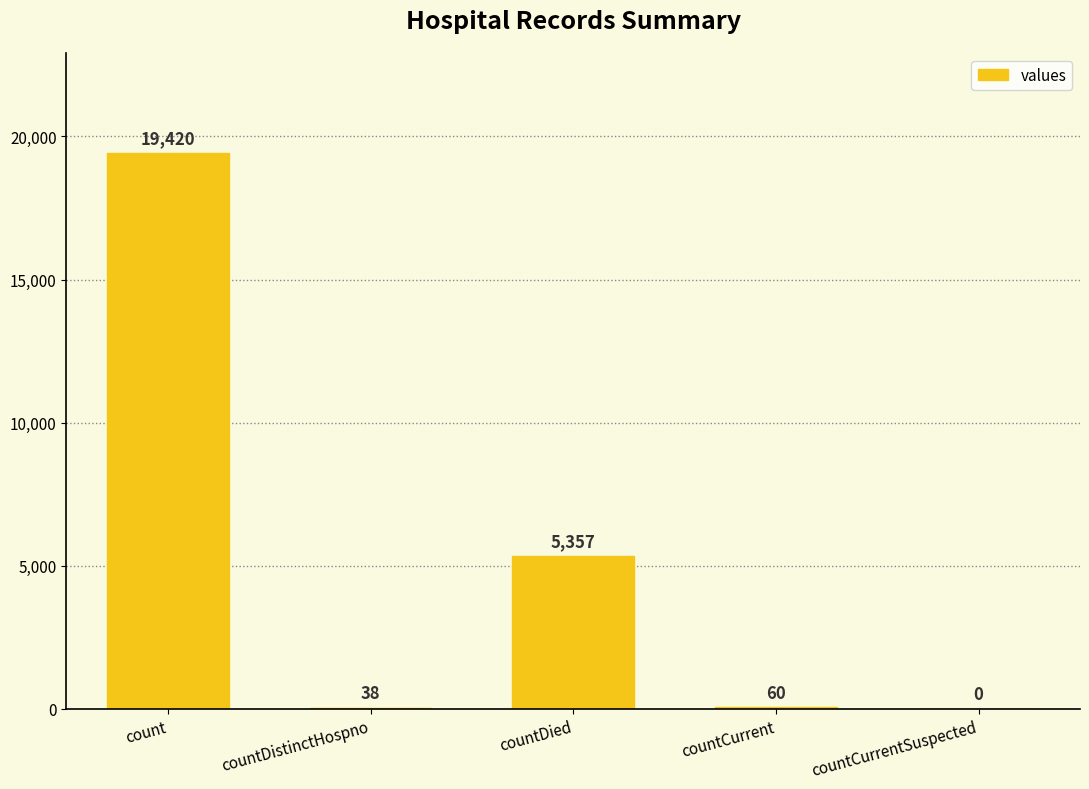

What is the sum of all values?

24875